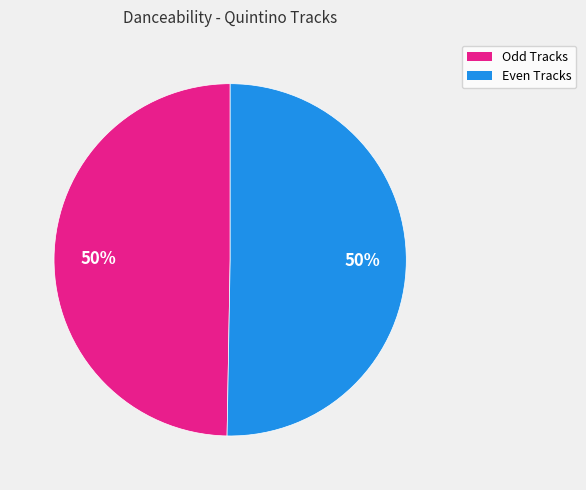

To the nearest percent, what is the average slice percentage?

50%